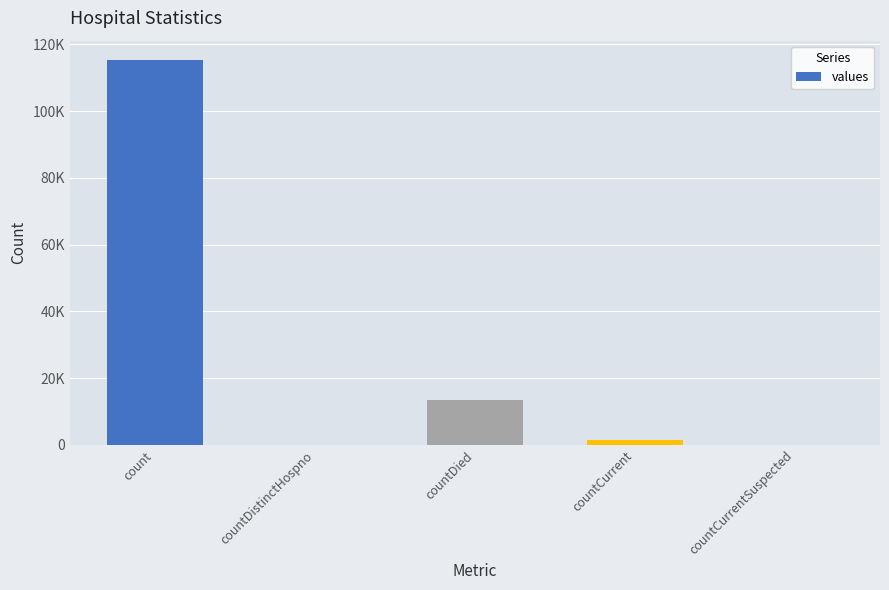

Reading left to right, what are all the values shown in this chart?

count=115379	countDistinctHospno=0	countDied=13343	countCurrent=1383	countCurrentSuspected=0